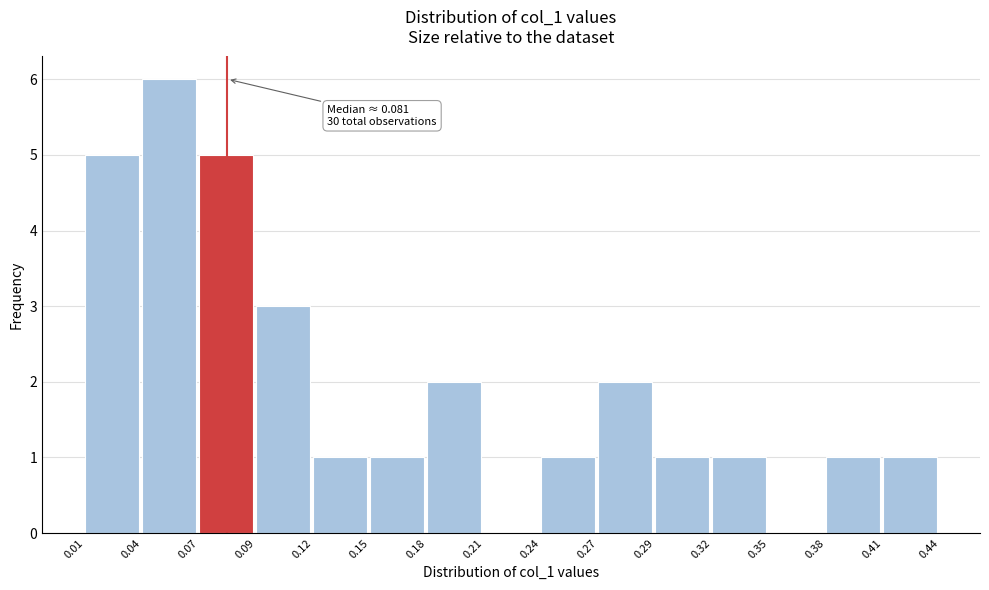

Reading right to left, extract all data points from this chart.

0.41=1	0.38=1	0.35=0	0.32=1	0.29=1	0.27=2	0.24=1	0.21=0	0.18=2	0.15=1	0.12=1	0.09=3	0.07=5	0.04=6	0.01=5